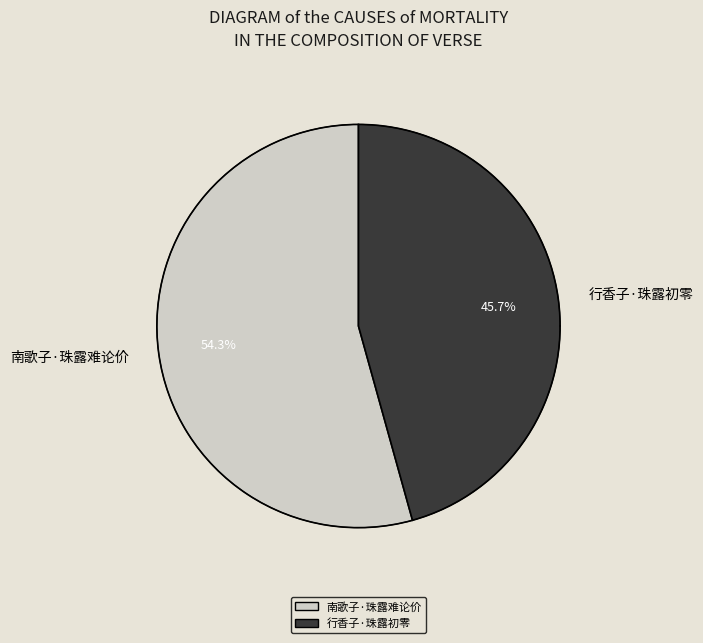

The 行香子·珠露初零 slice represents 51% of the pie. True or false?

False